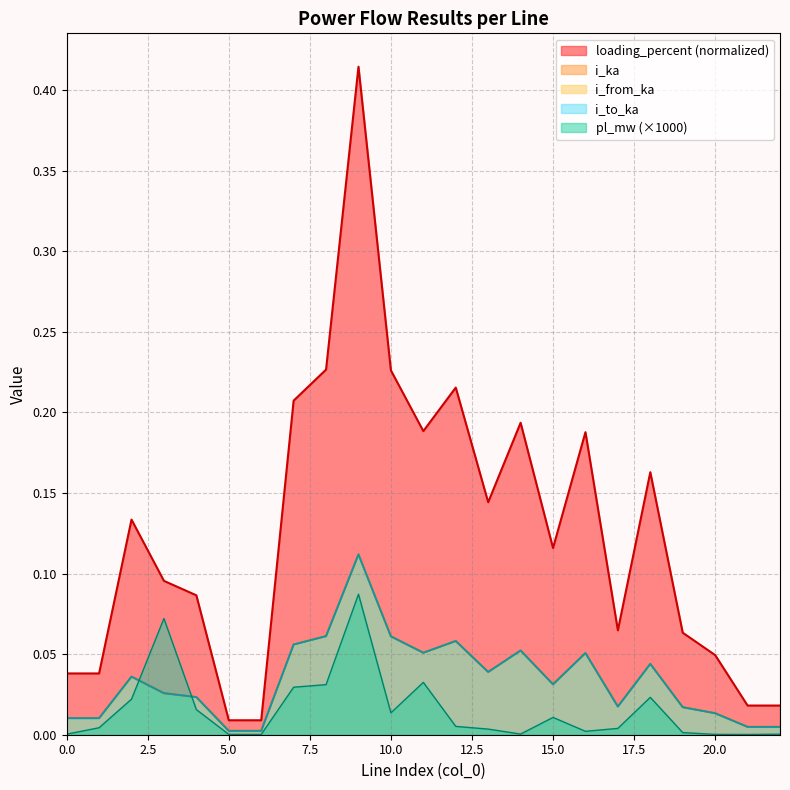

At how many categories does at least one series exceed 0?

23